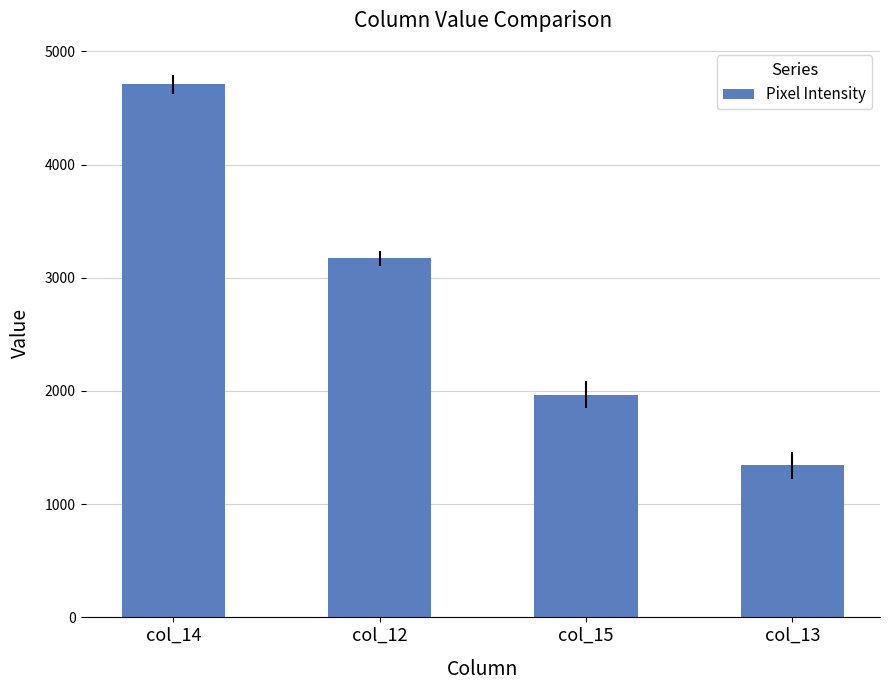

What position from the left is col_14?

1